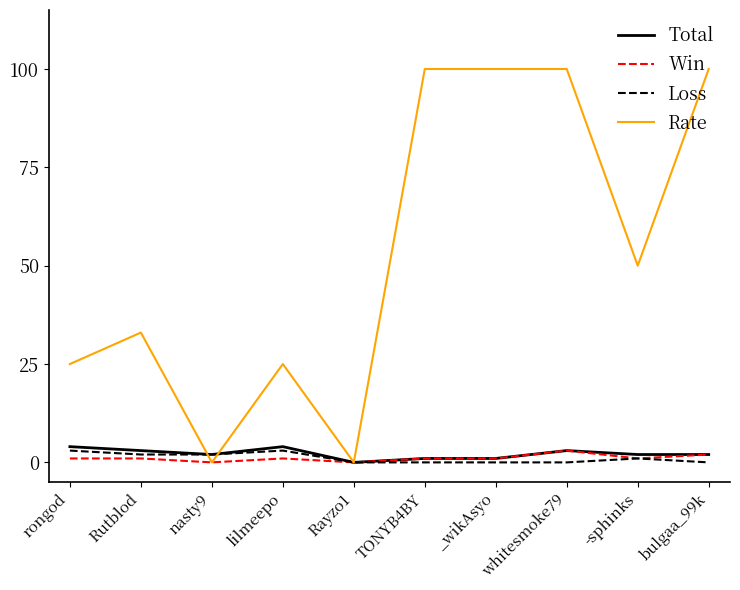

True or false: Win has a value of 0 at nasty9.

True